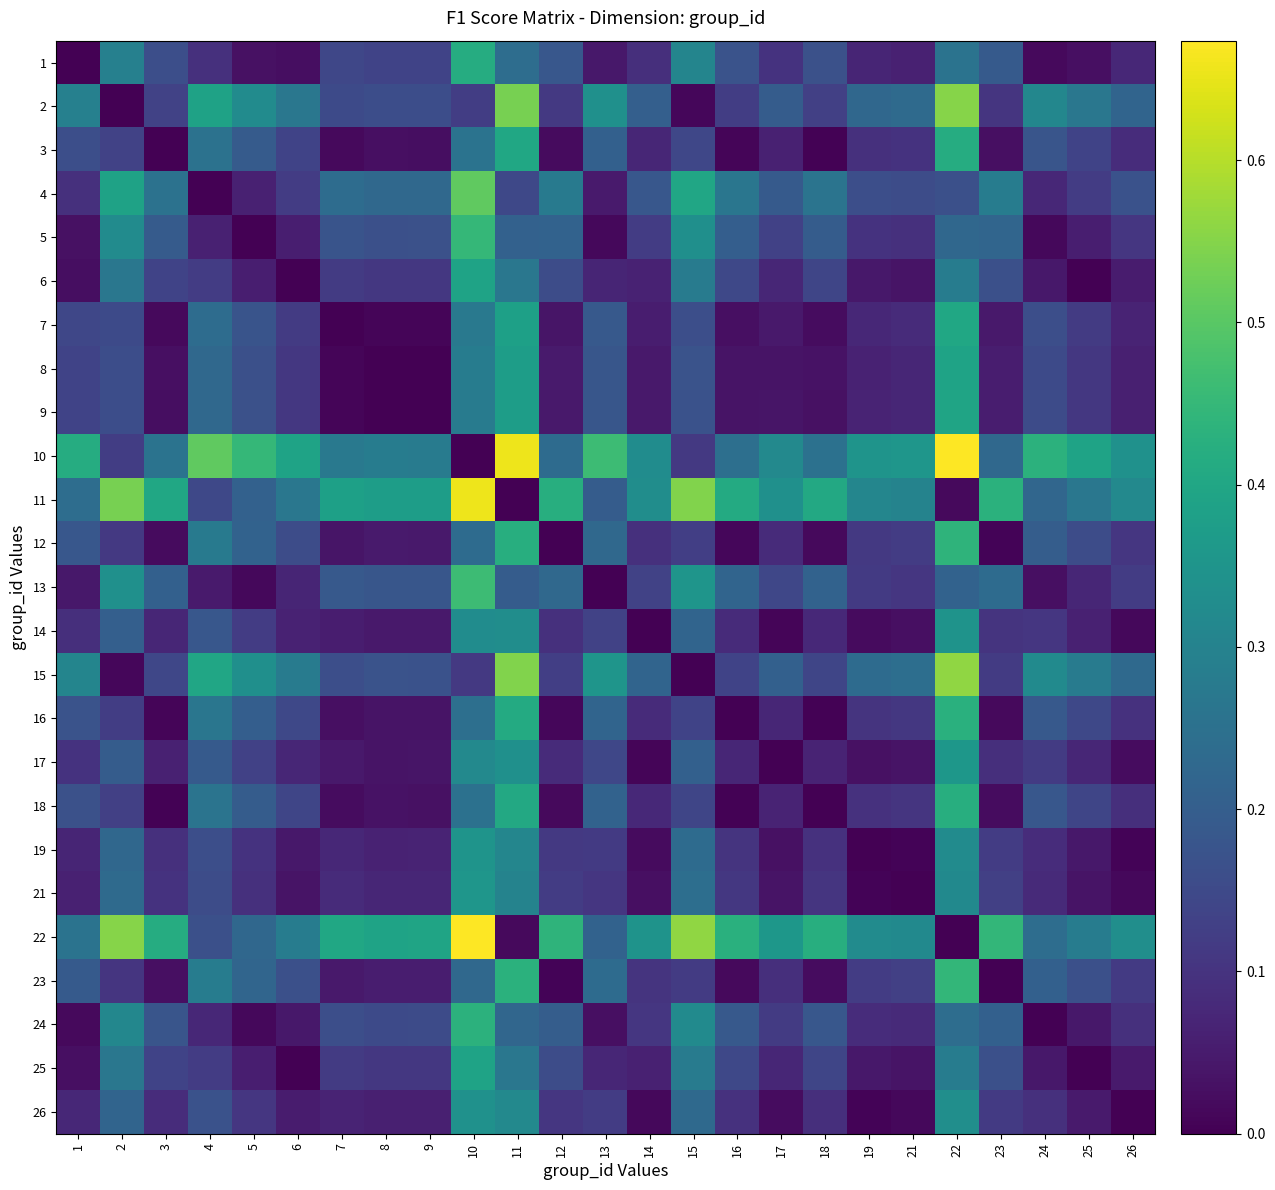

How many categories are shown in the chart?

25